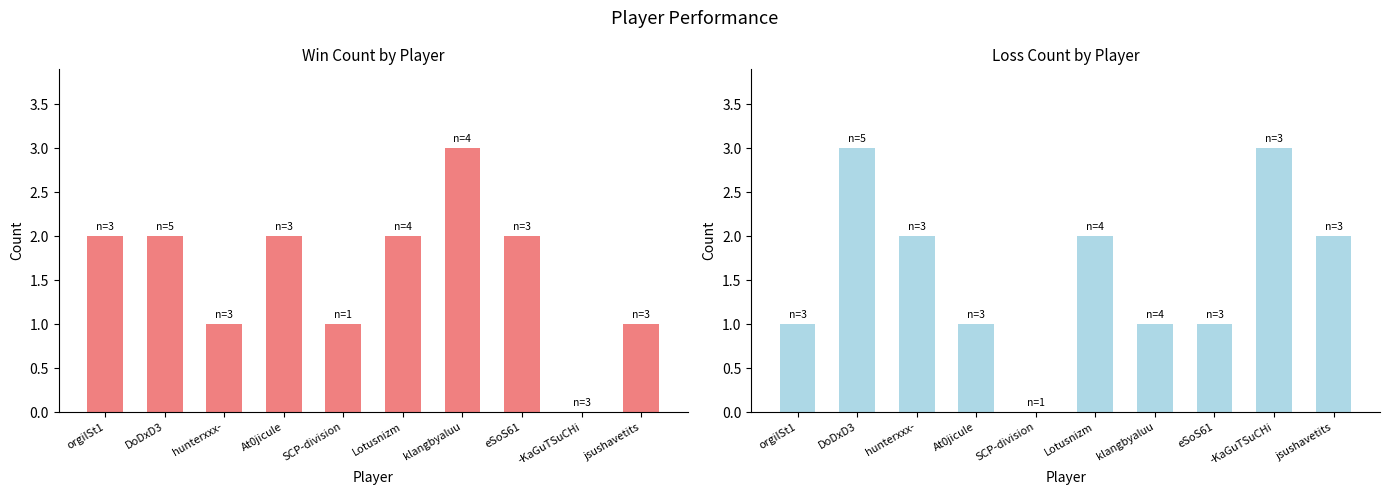

Which series has the largest range (max minus min)?

Win